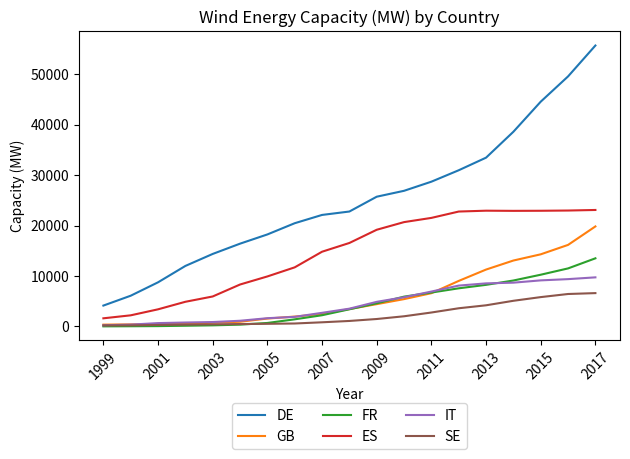

Which series has the largest range (max minus min)?

DE